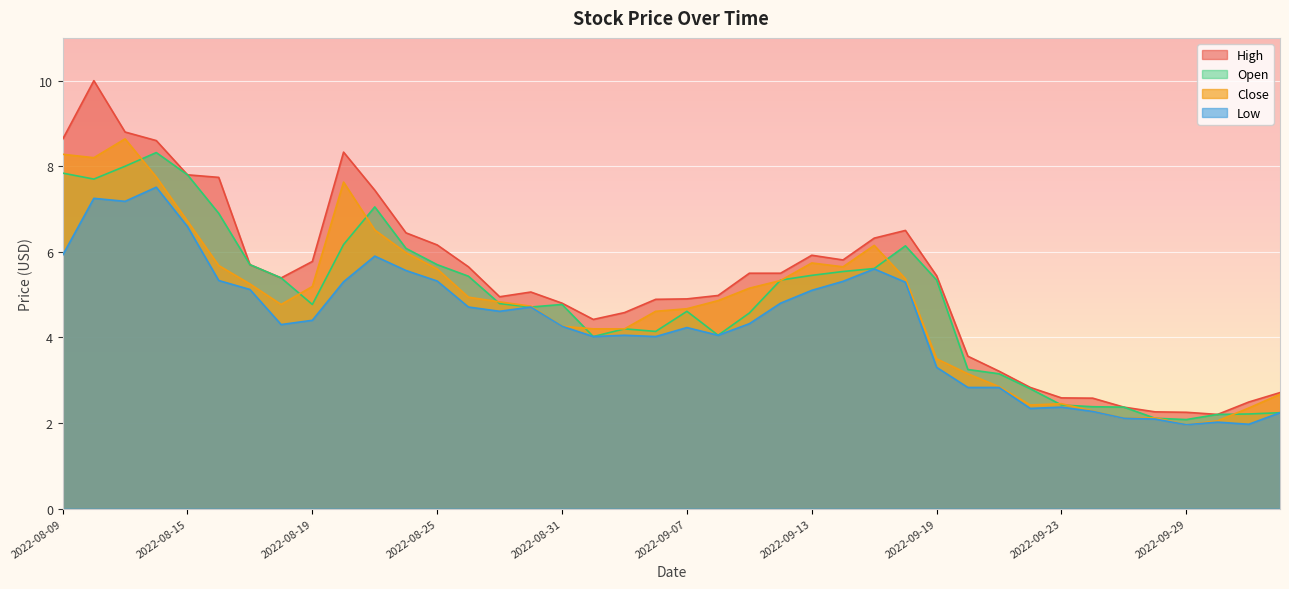

Which series has the largest range (max minus min)?

High